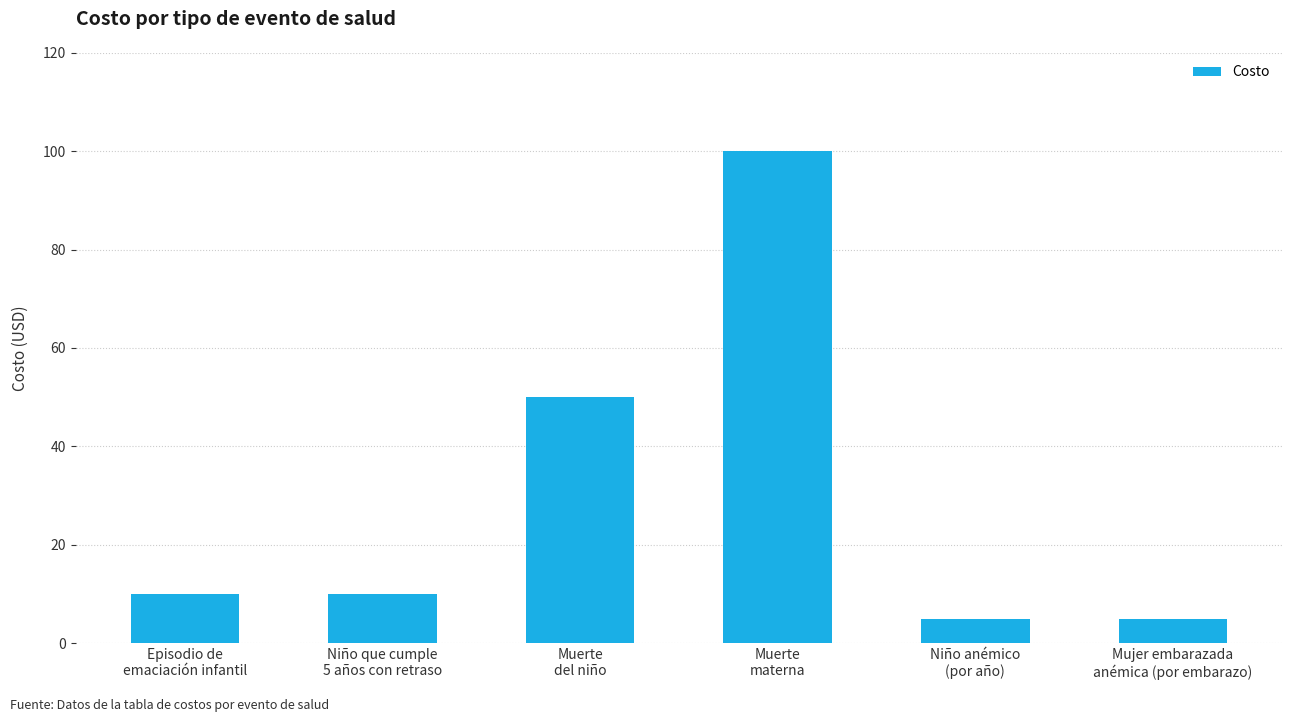

What is the maximum value shown in the chart?

100